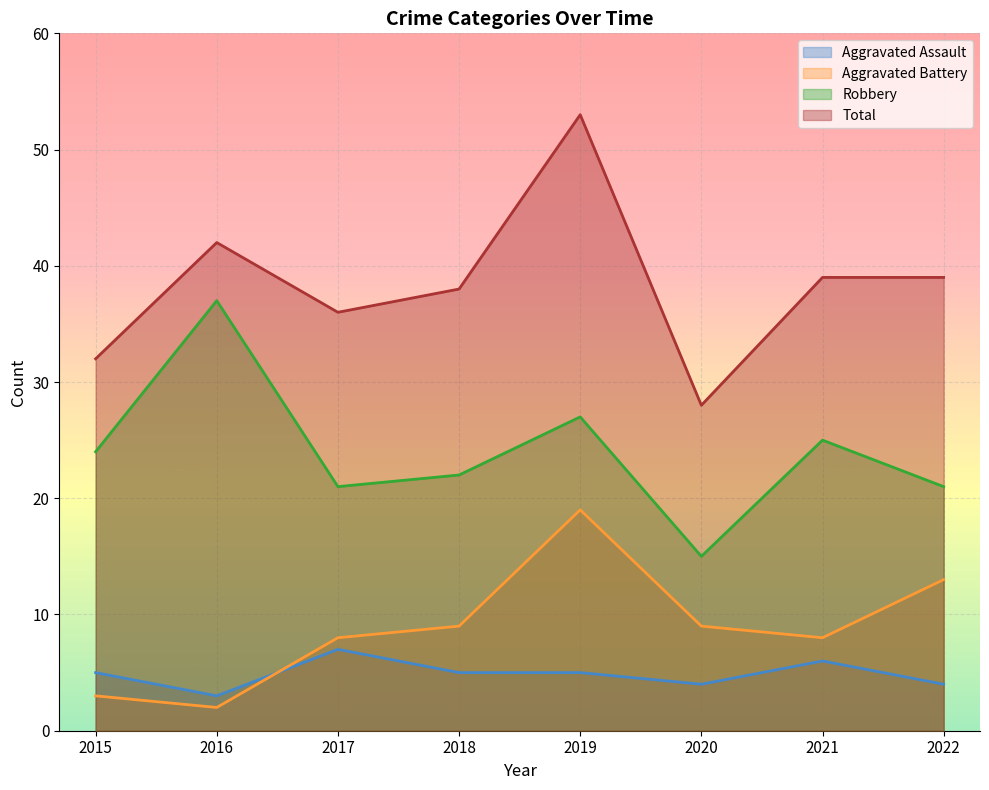

In Aggravated Battery, how many points are lower than both neighbors (excluding endpoints)?

2